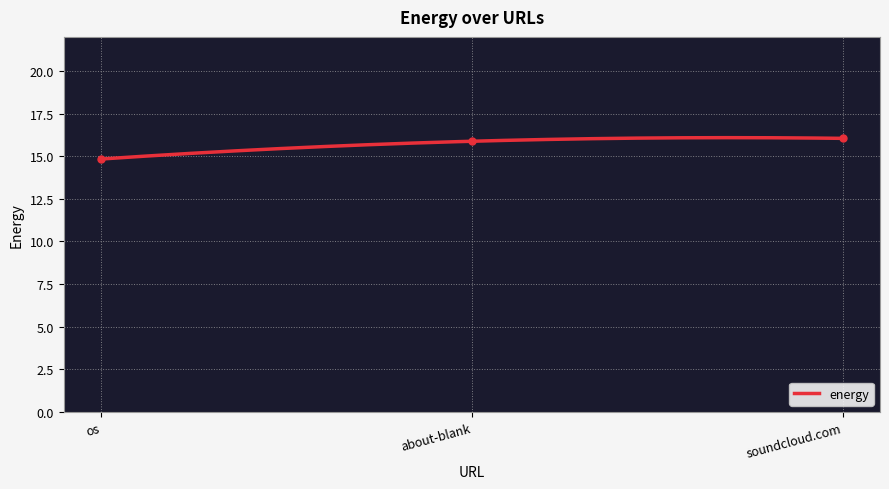

What is the maximum value shown in the chart?

16.0